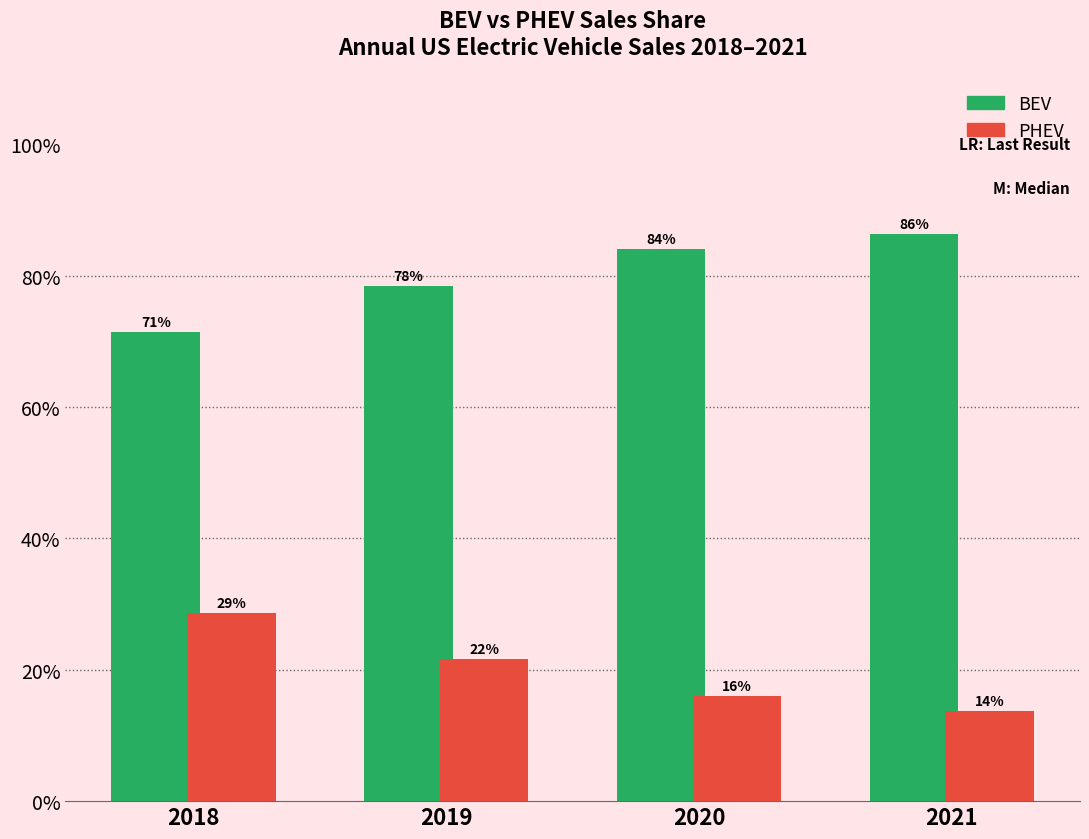

At how many categories does at least one series exceed 48?

4